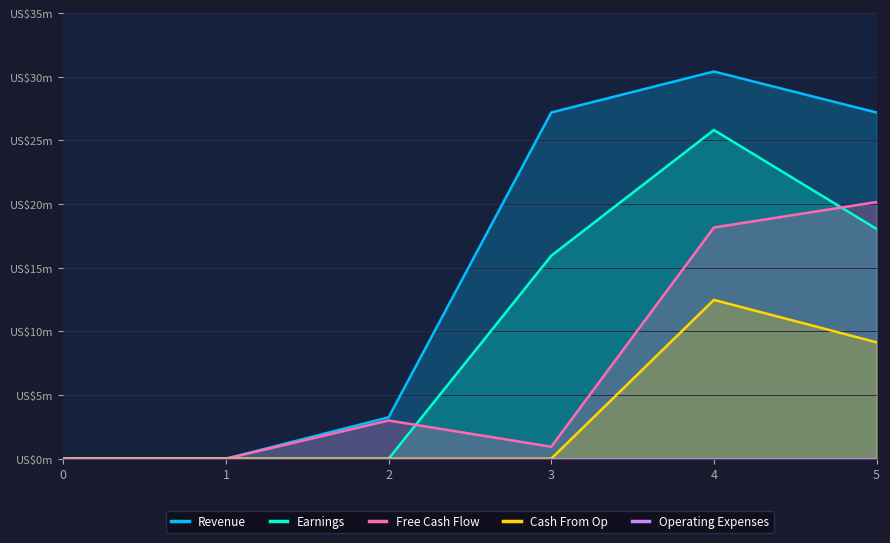

Which series has the largest total across all categories?

Revenue